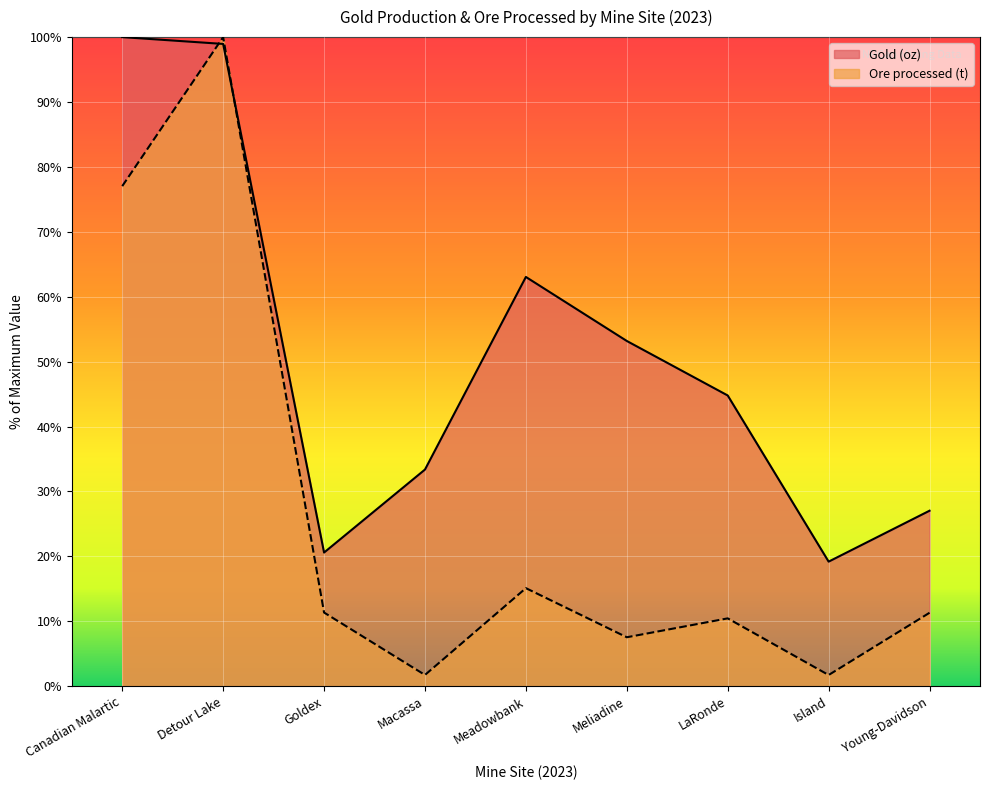

Reading right to left, transcribe all the data shown in this chart.

Gold (oz): 27.0	19.2	44.8	53.2	63.1	33.4	20.6	98.9	100.0
Ore processed (t): 11.3	1.7	10.5	7.5	15.1	1.7	11.4	100.0	77.0